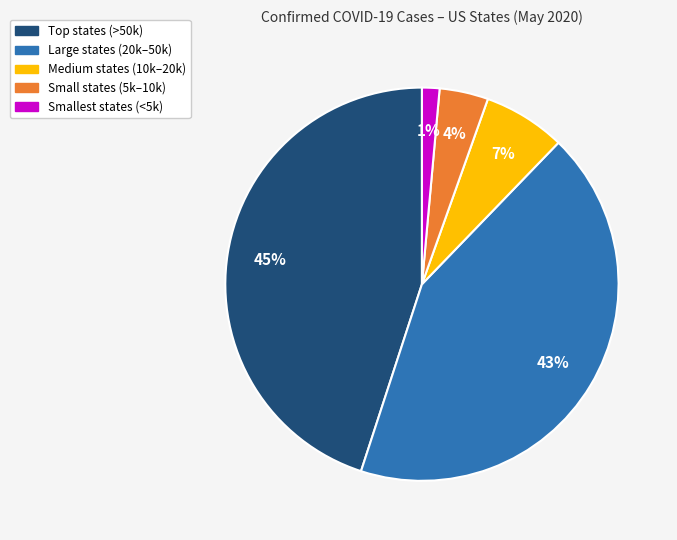

Is there a majority slice in this chart?

No